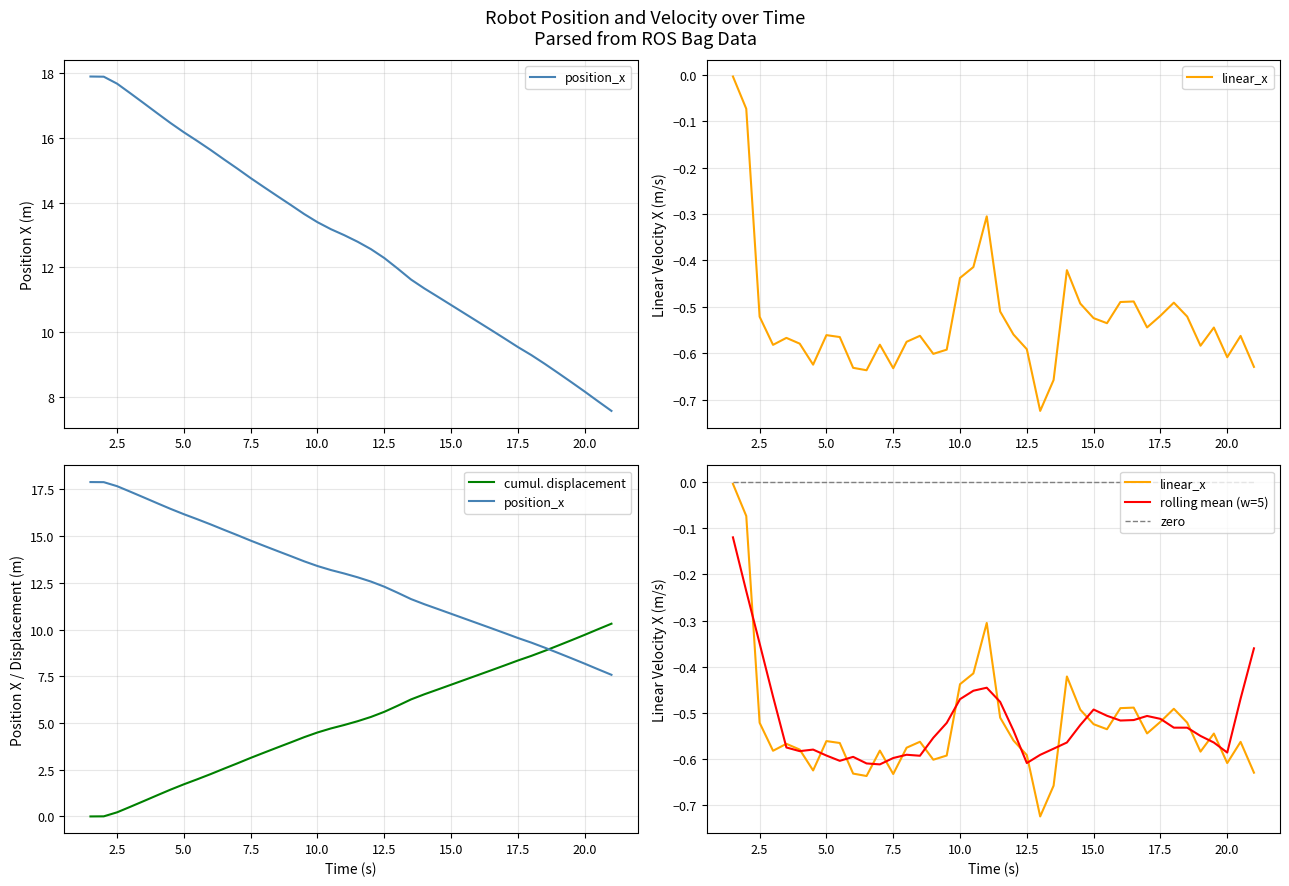

Count the number of data series in this chart.

5